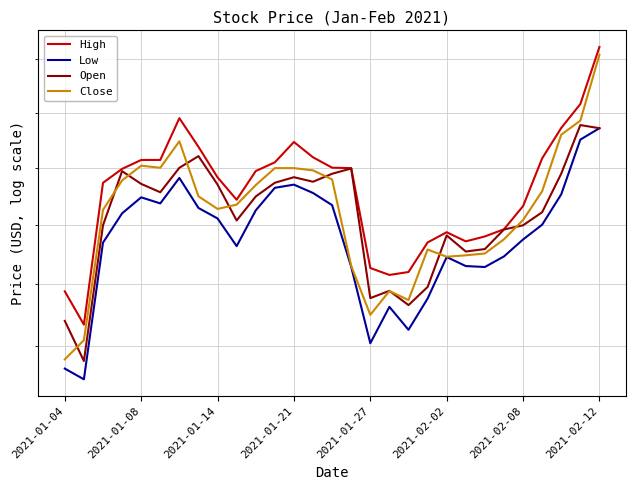

At which label does High first exceed 309?

2021-01-21